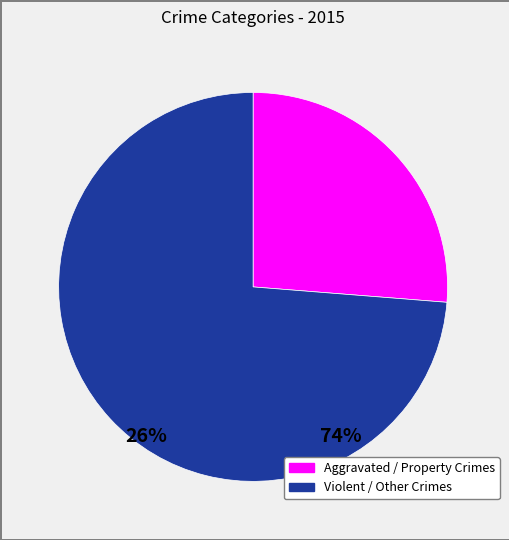

Is there a majority slice in this chart?

Yes